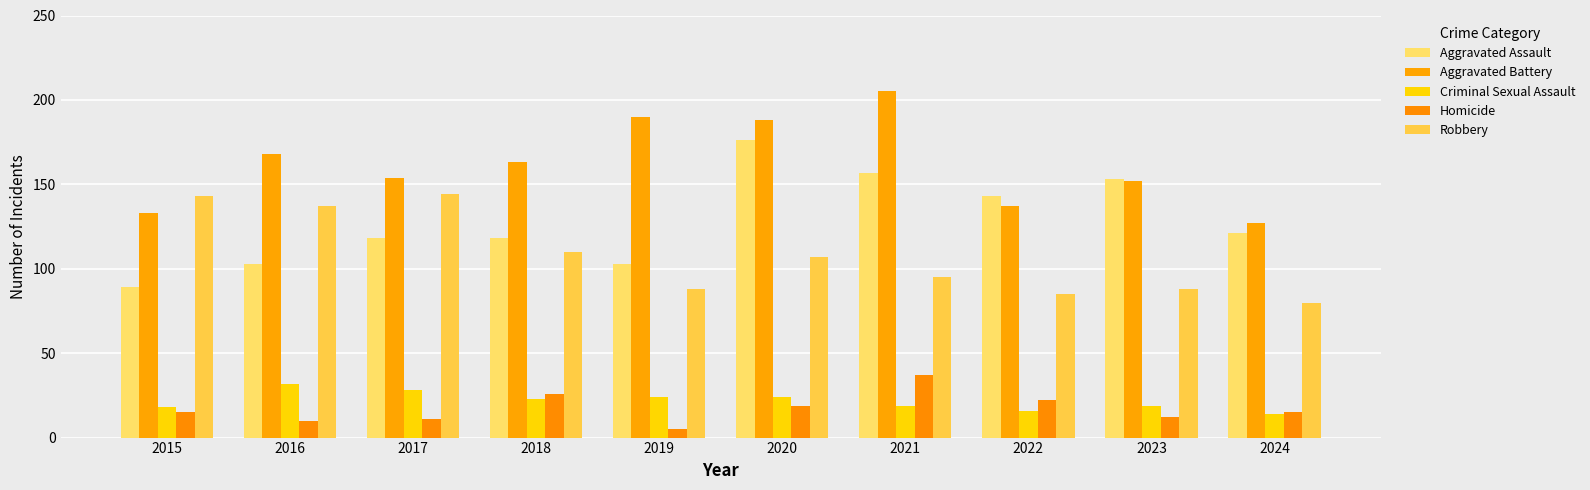

What is the maximum value for Aggravated Assault?

176